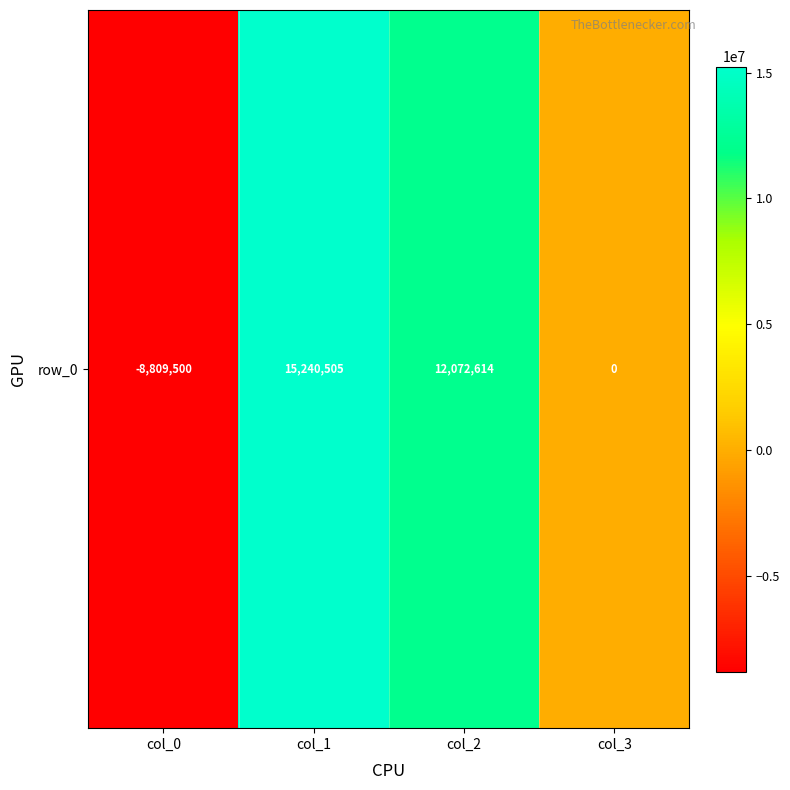

Rank the categories by value from highest to lowest.

col_1, col_2, col_3, col_0